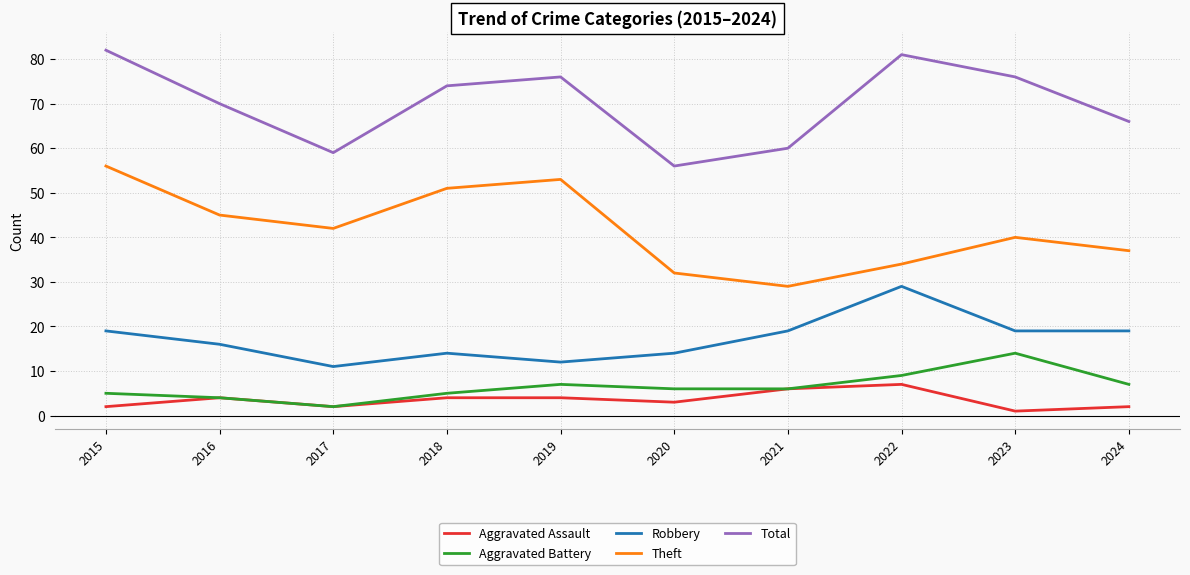

Which series has the largest range (max minus min)?

Theft